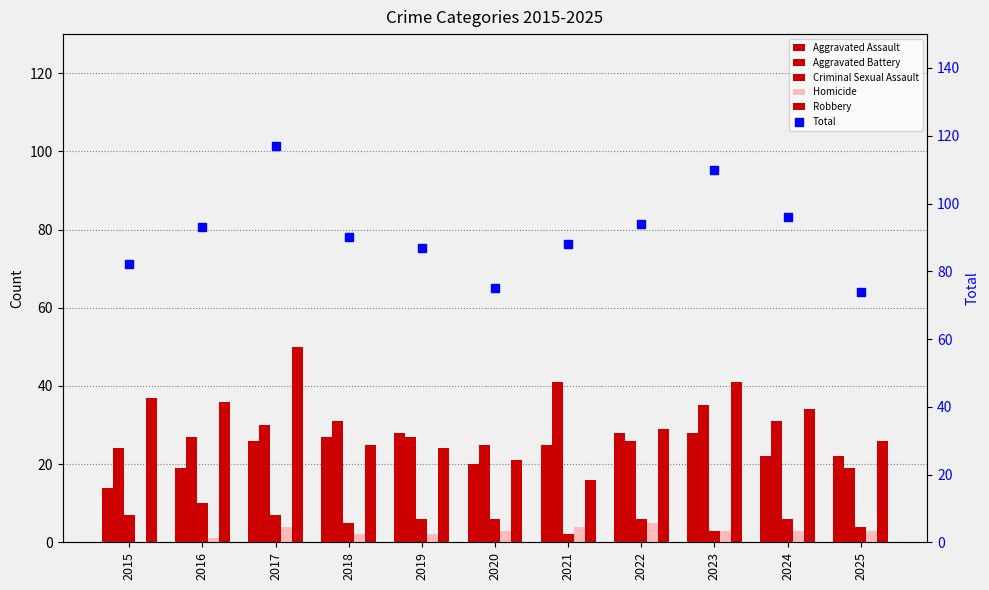

Between 2023 and 2024, which is larger?

2023